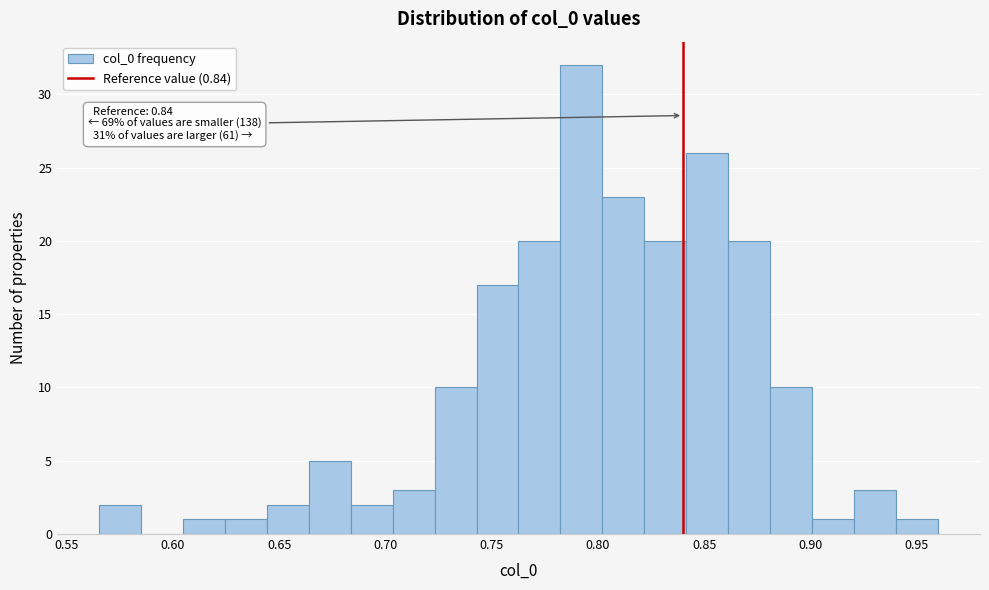

Around what value on the x-axis is the tallest bar? Give the approximate position of its centre, as read against the axis.

0.790